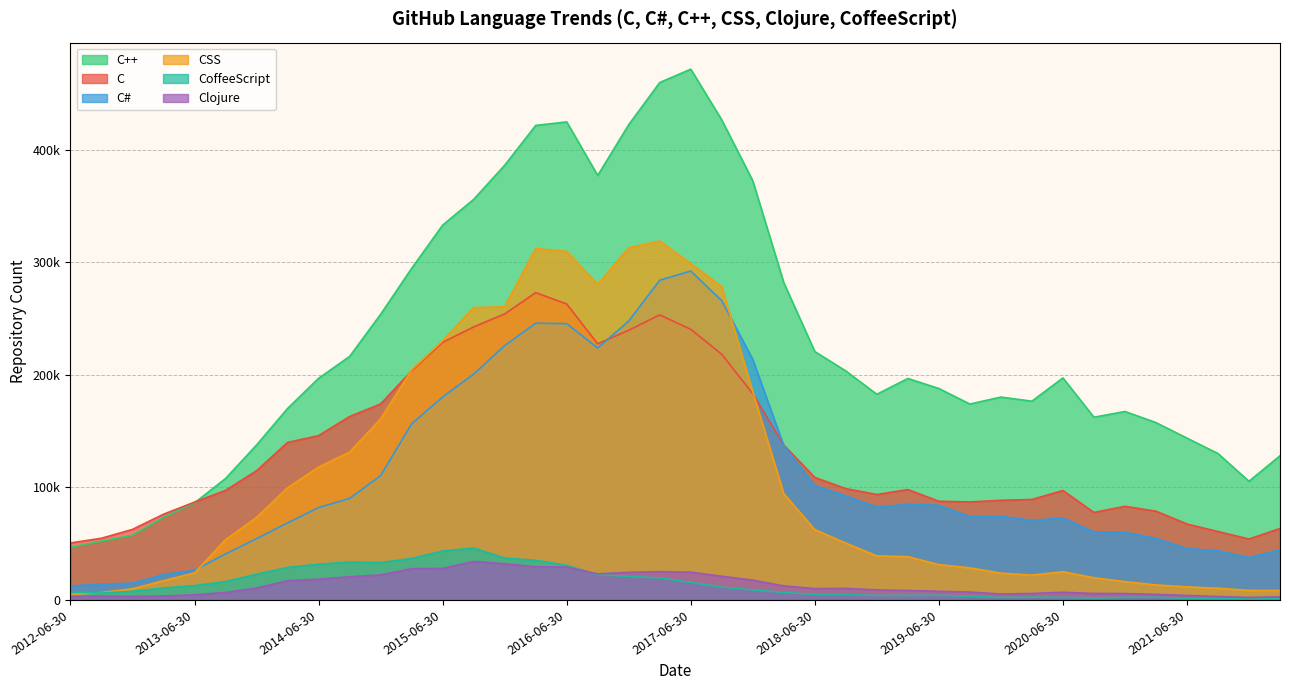

At which label does C reach its peak?

2016-03-30